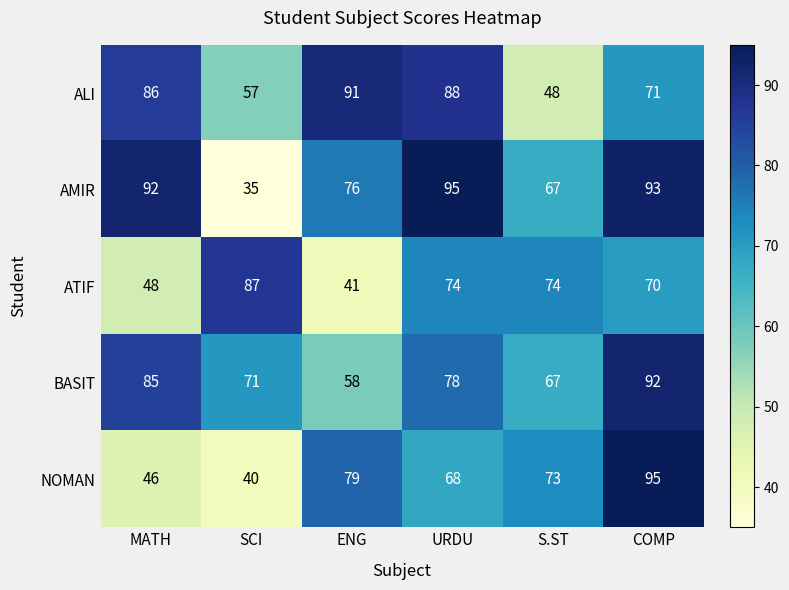

At COMP, list the series in order from largest to smallest.

NOMAN, AMIR, BASIT, ALI, ATIF